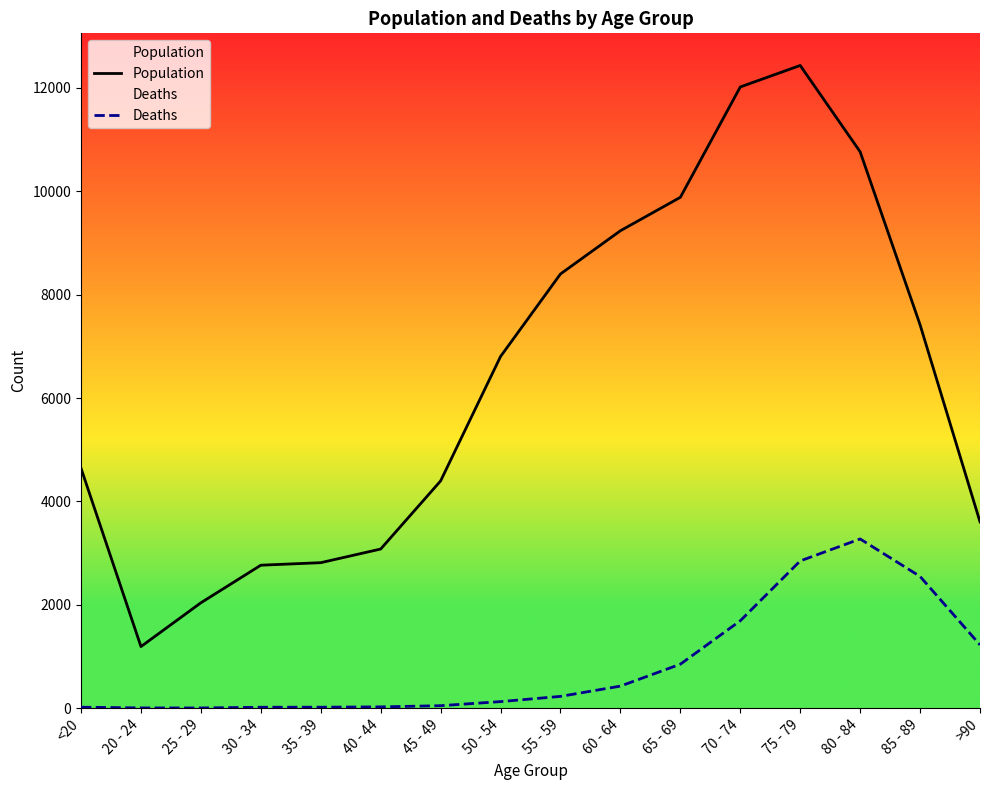

Is it true that Population equals 4649 at 30 - 34?

False